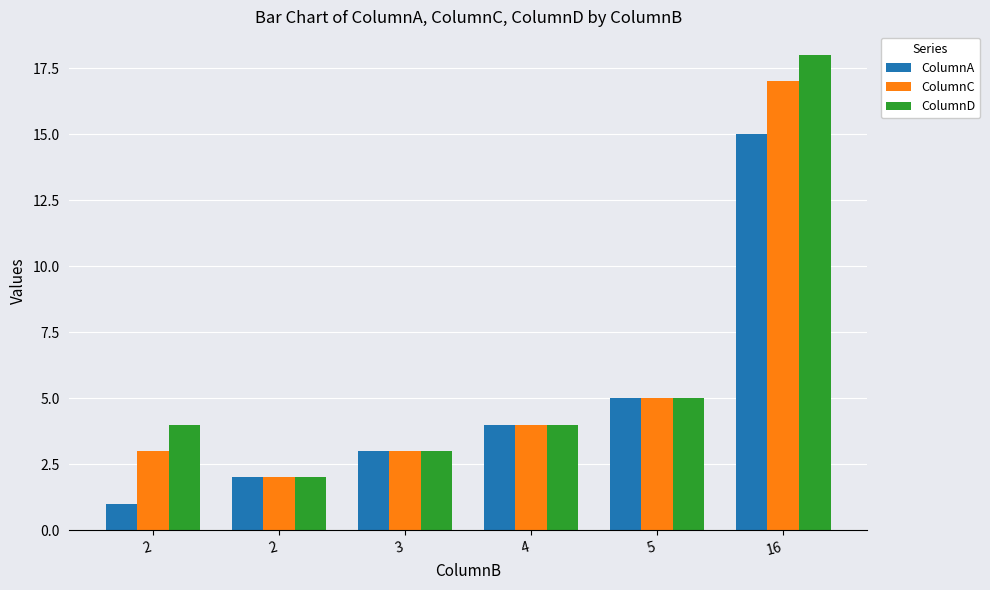

At which label is ColumnA closest to 8?

5